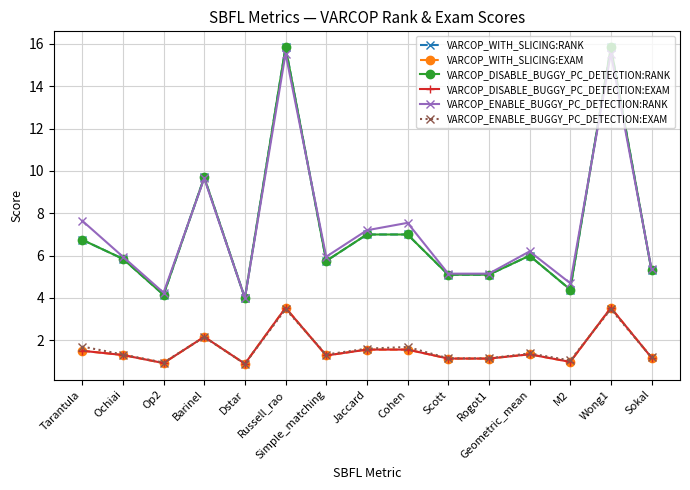

The VARCOP_ENABLE_BUGGY_PC_DETECTION:EXAM series shows 0.6 at Simple_matching. True or false?

False